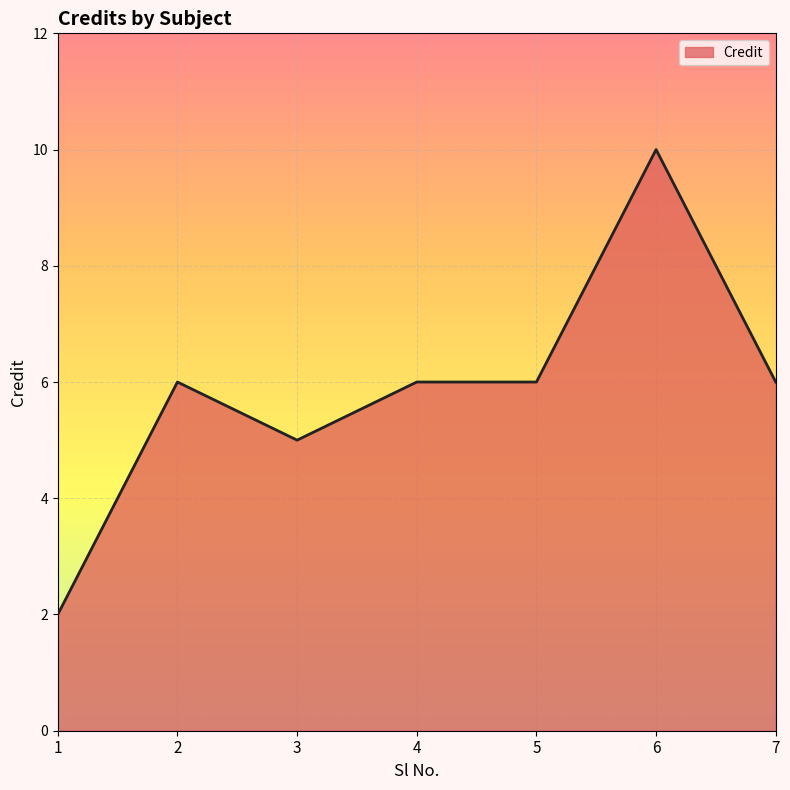

What is the ratio of the value at 4 to the value at 1?

3.0